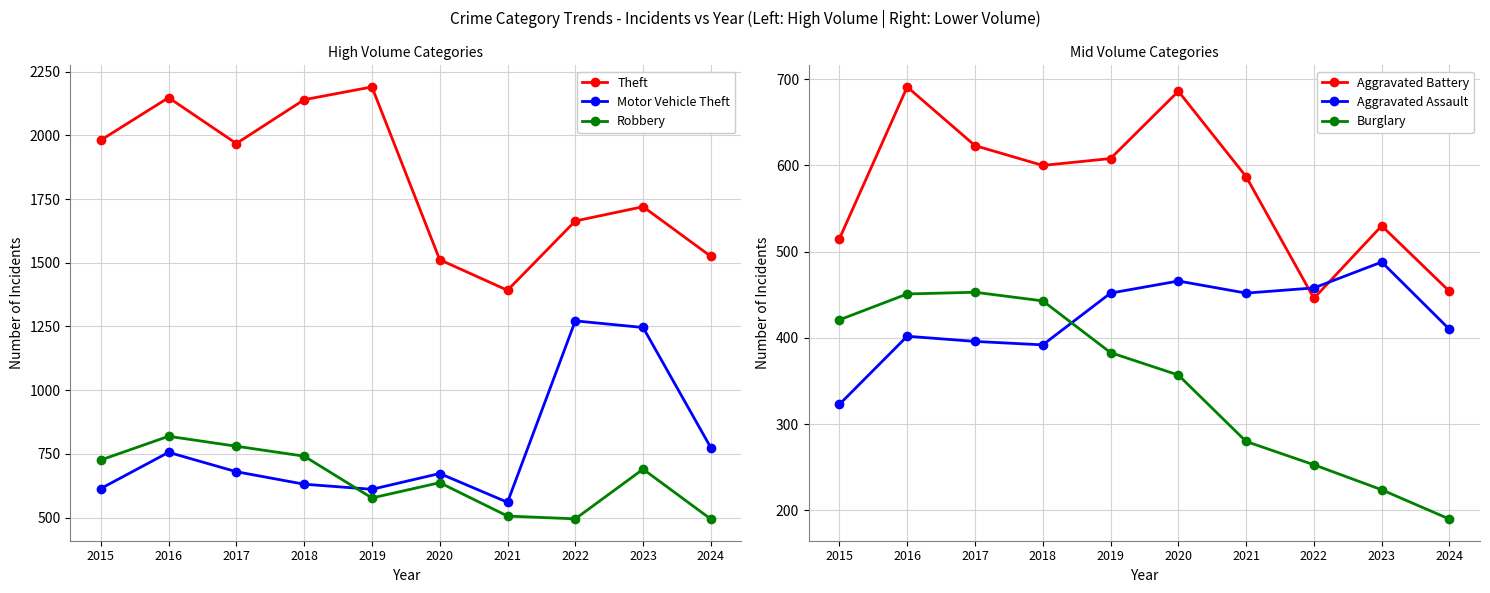

Between 2015 and 2019, which series saw the biggest shift?

Theft